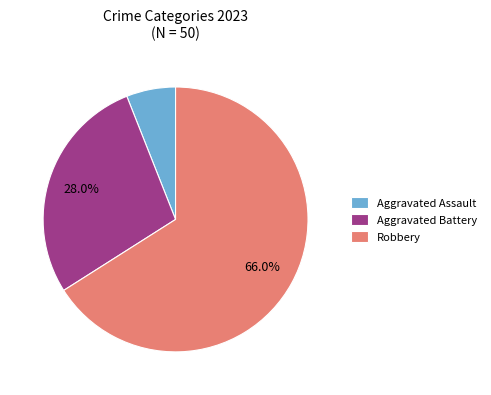

Count the number of slices in the pie.

3